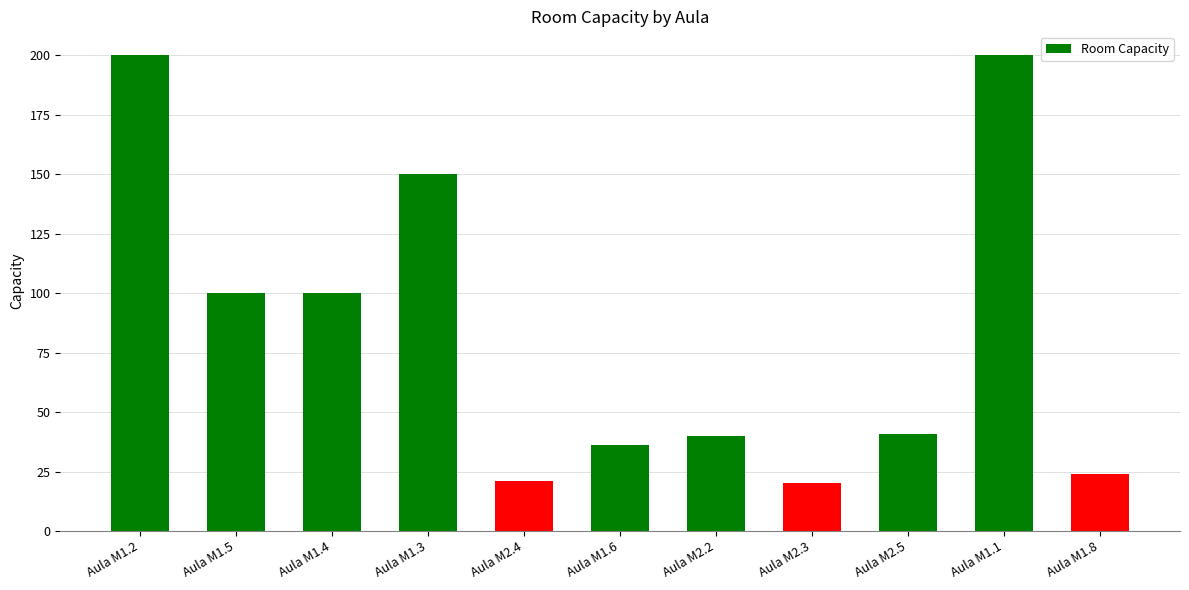

True or false: the data shows 29 at Aula M2.3.

False